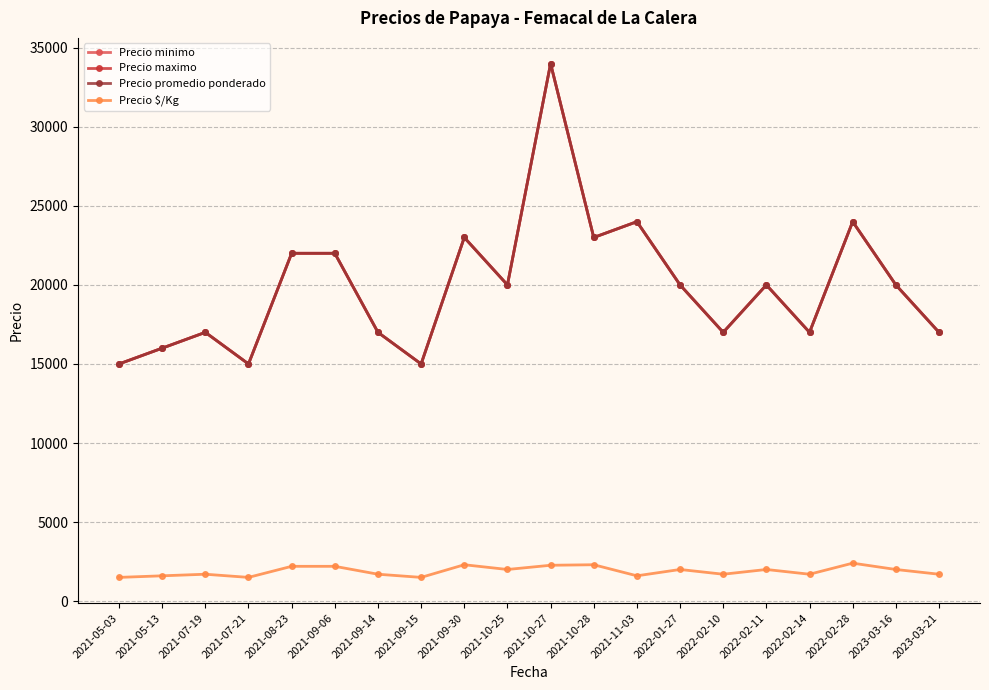

Is this an area chart (filled region under the line)?

No